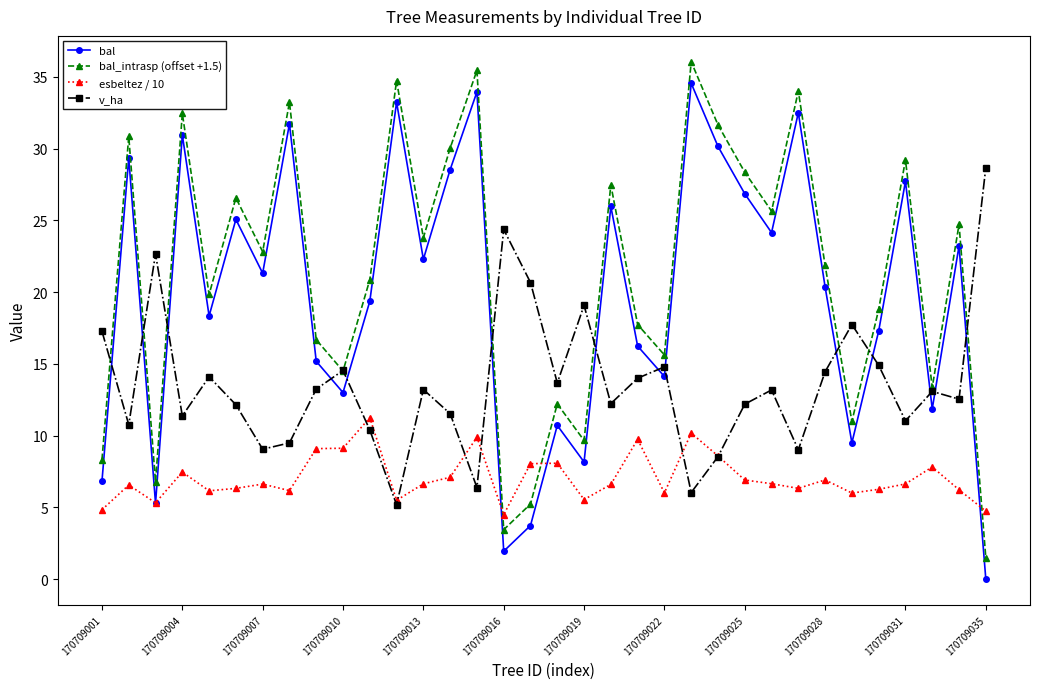

What is the value of the v_ha point at the 11th from the left?

10.4